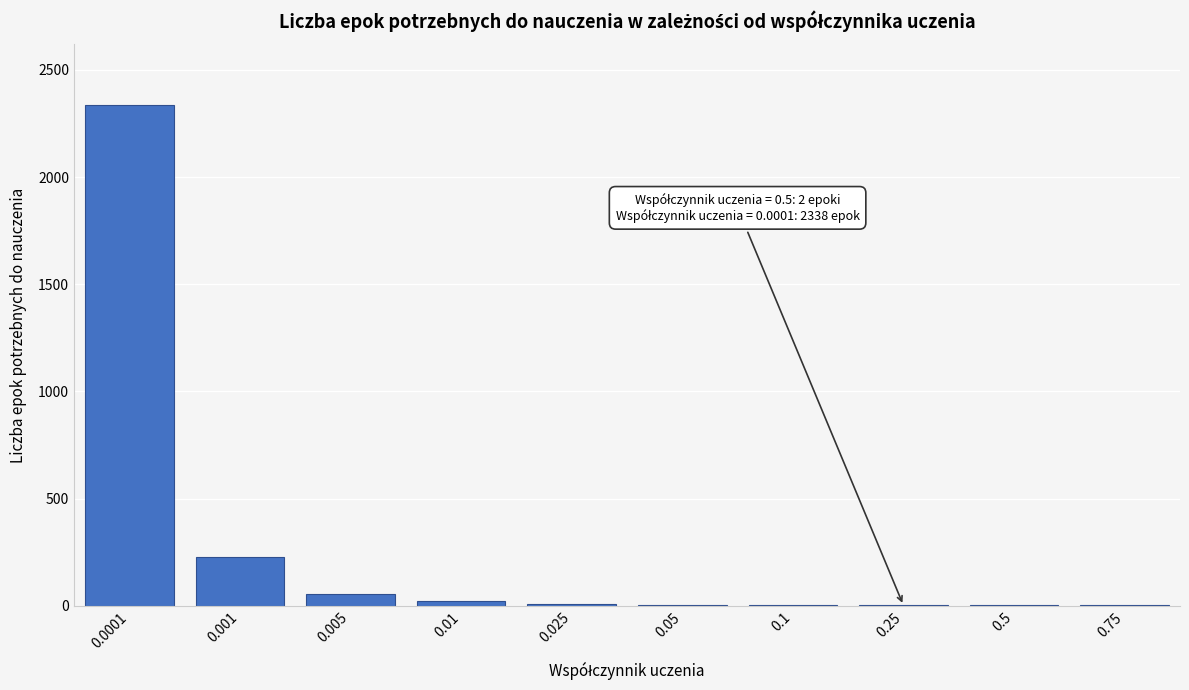

What is the sum of all values?

2666